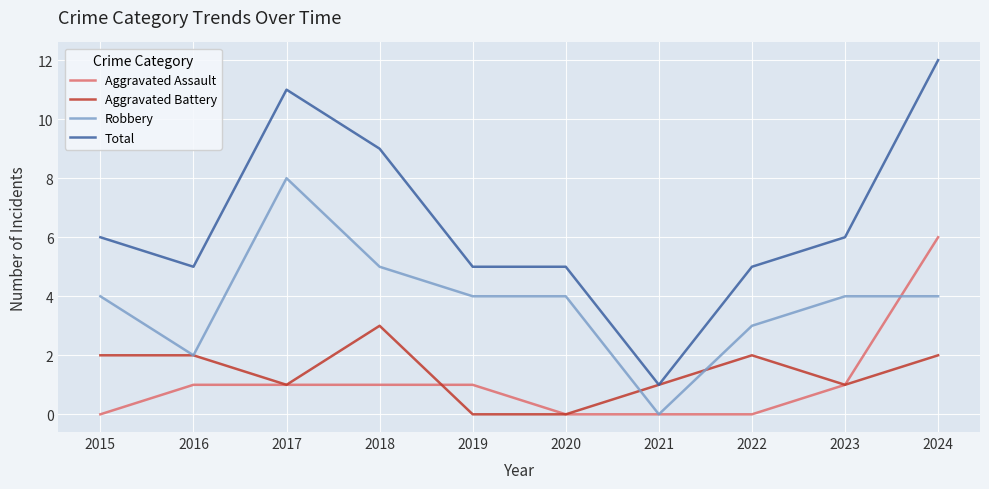

True or false: Total and Robbery cross at least once.

False